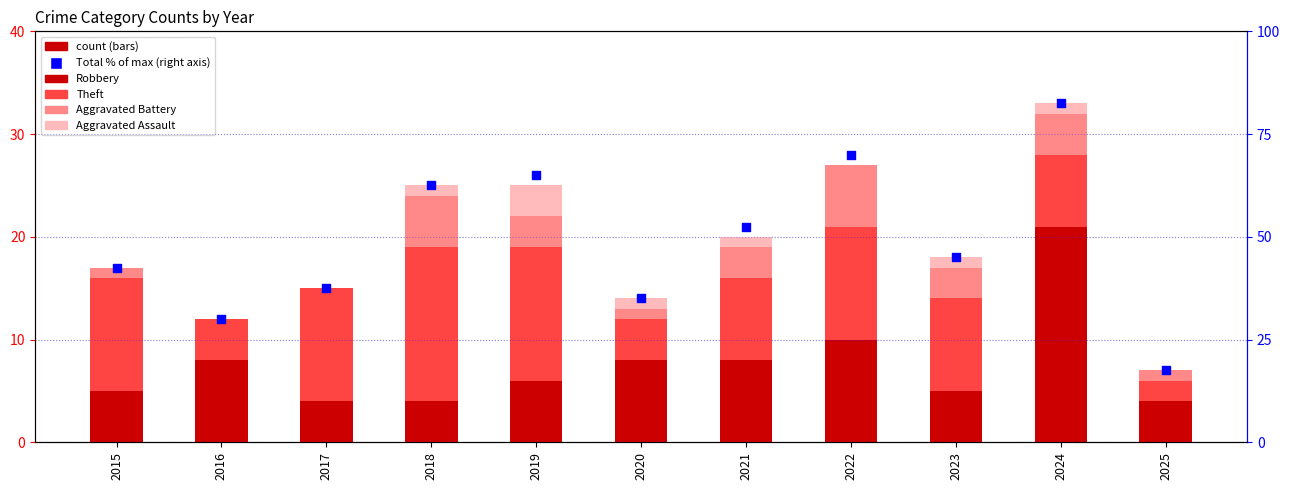

Which series reaches the maximum Y coordinate?

Total (% of max)